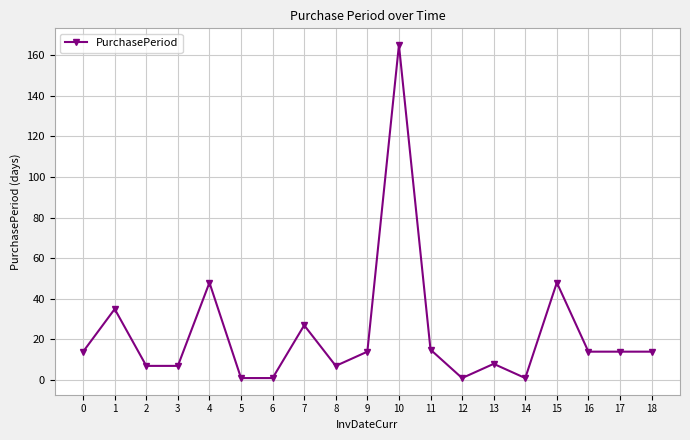

What is the average value?

23